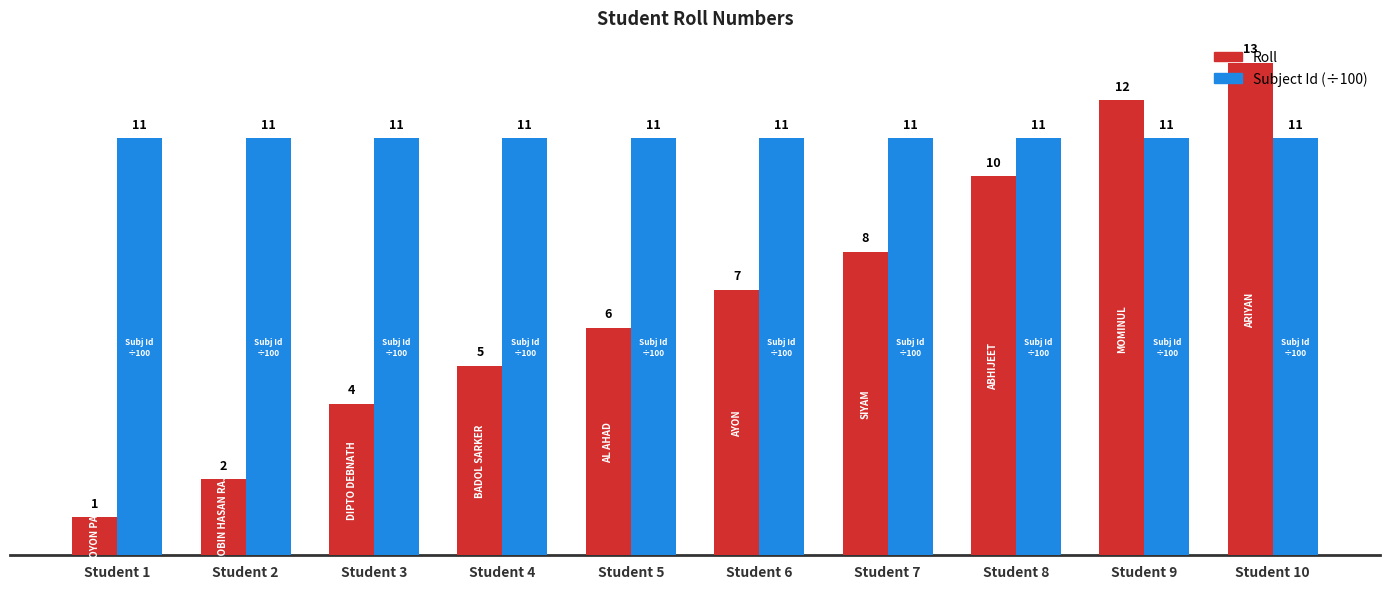

What is the difference between the highest and lowest values at Student 6?

4